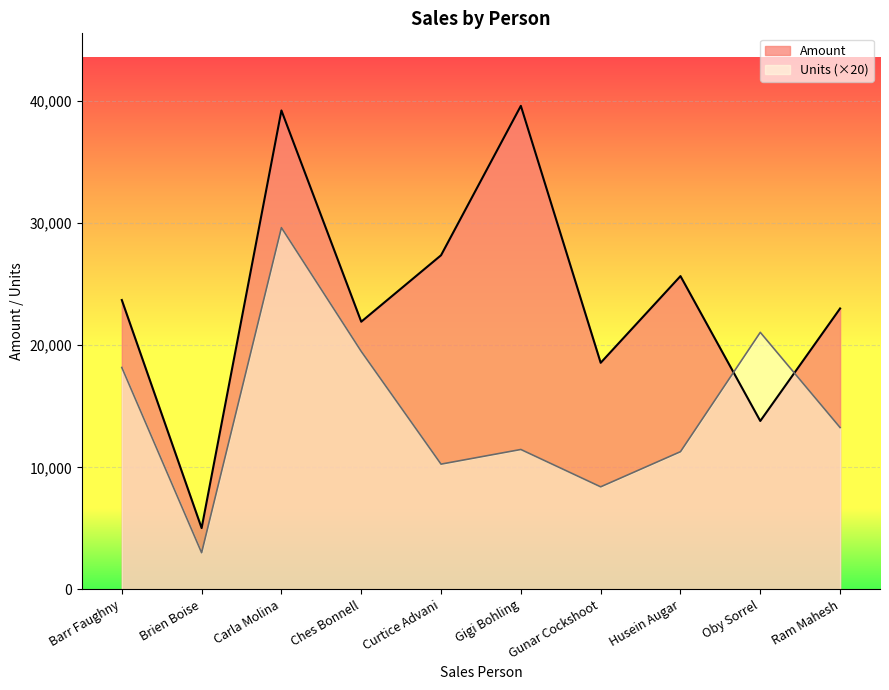

True or false: Amount has a value of 34044 at Ches Bonnell.

False